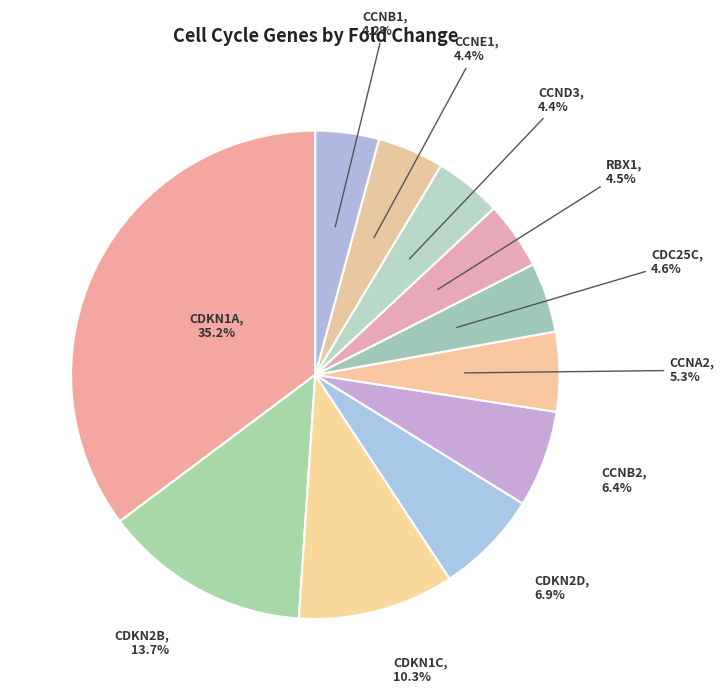

Between CCNB2 and CDKN1C, which is larger?

CDKN1C